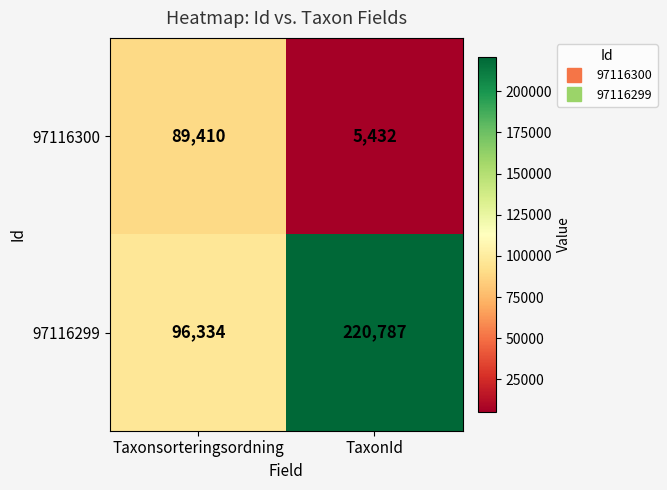

Reading right to left, list all the values displayed in this chart.

97116300: 5432	89410
97116299: 220787	96334